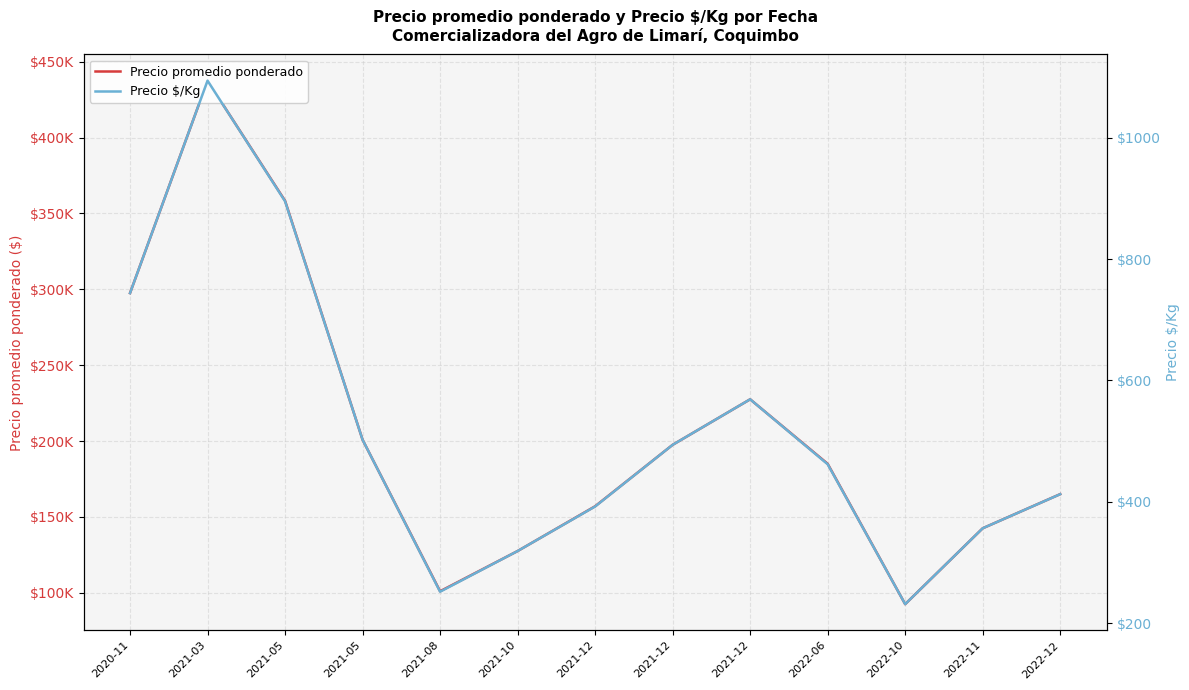

What is the difference between the maximum and minimum values in the Precio promedio ponderado series?

345000.0